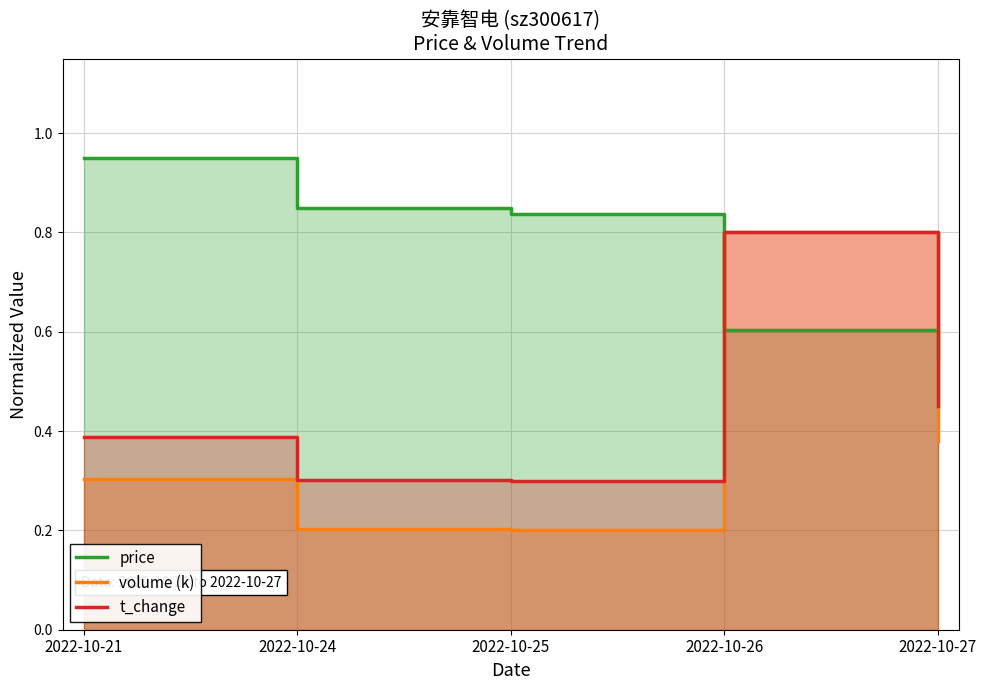

What is the sum of the t_change values at 2022-10-25 and 2022-10-21?

0.7